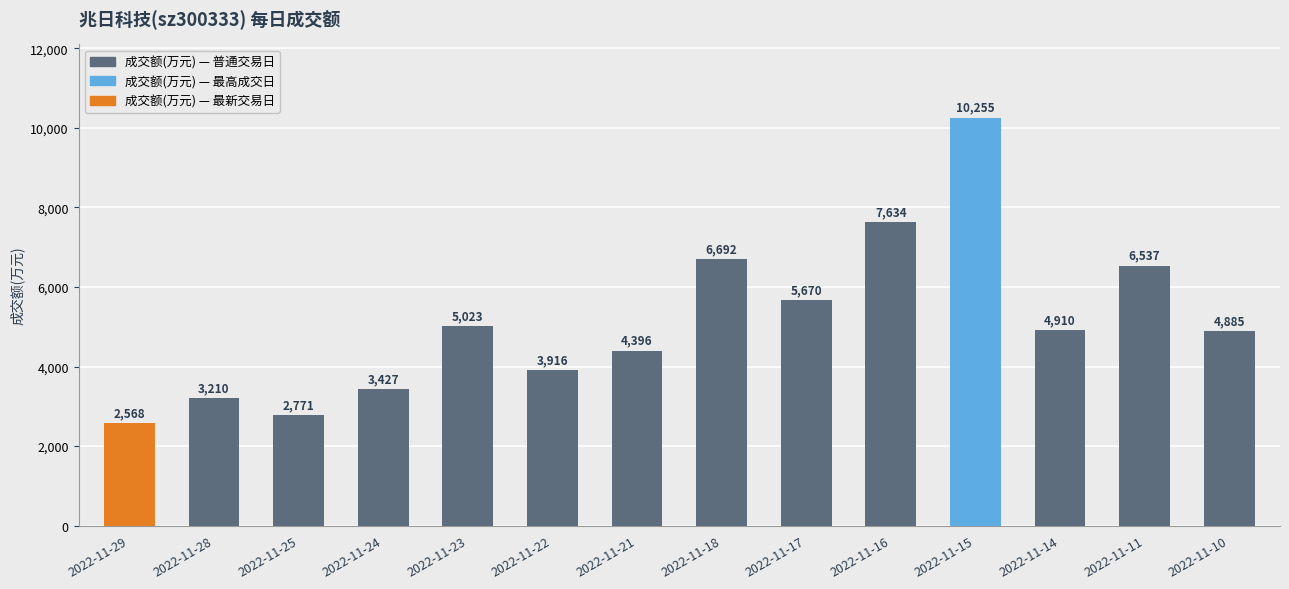

Is it true that the value at 2022-11-29 is 3701?

False